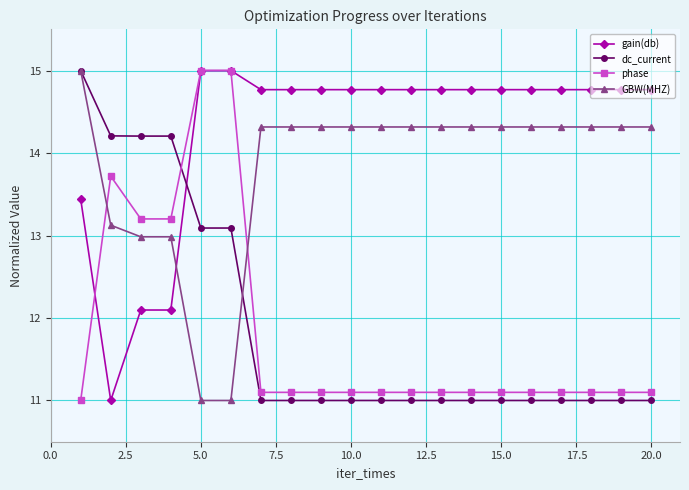

Count the number of categories in the chart.

20